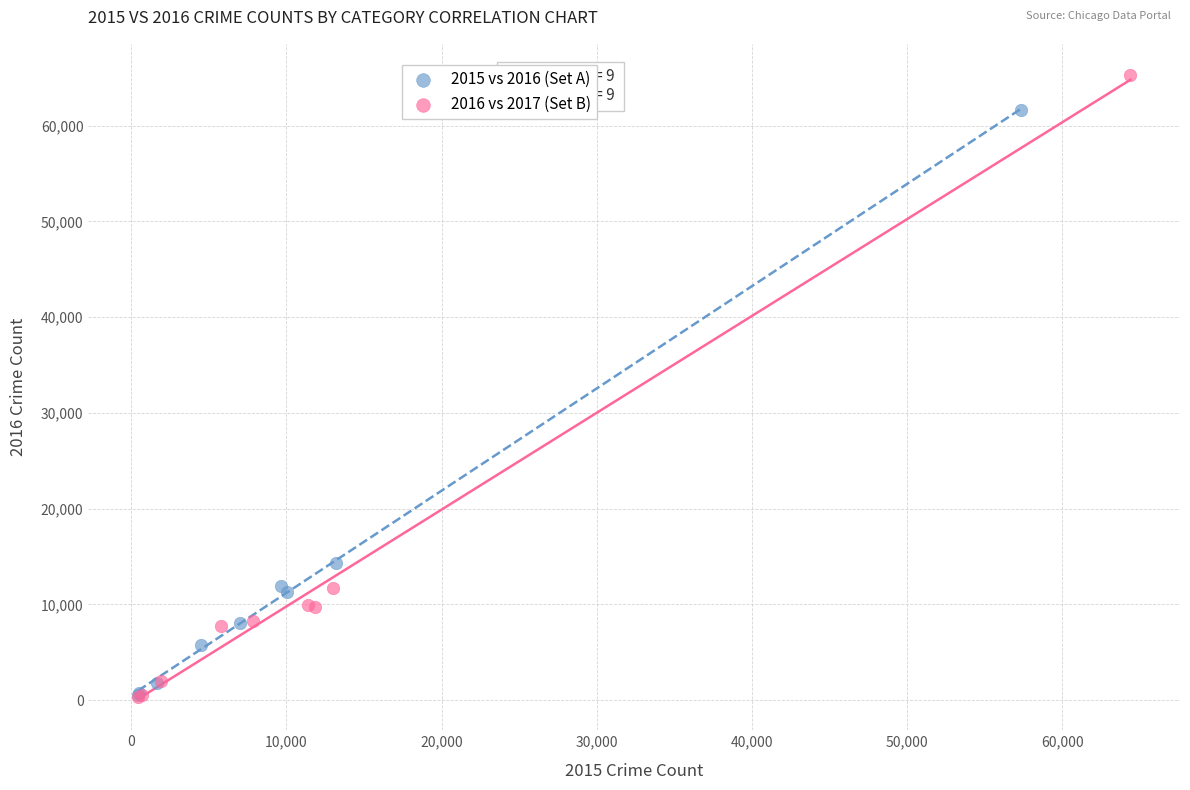

Which series has the widest spread of Y values?

2016 vs 2017 (Set B)